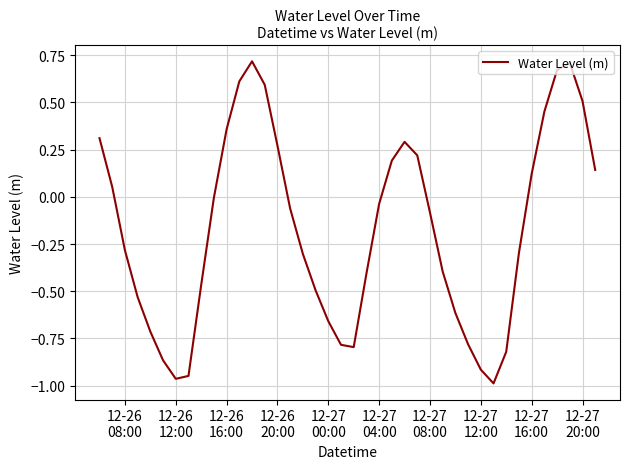

What is the difference between the maximum and minimum values?

1.7